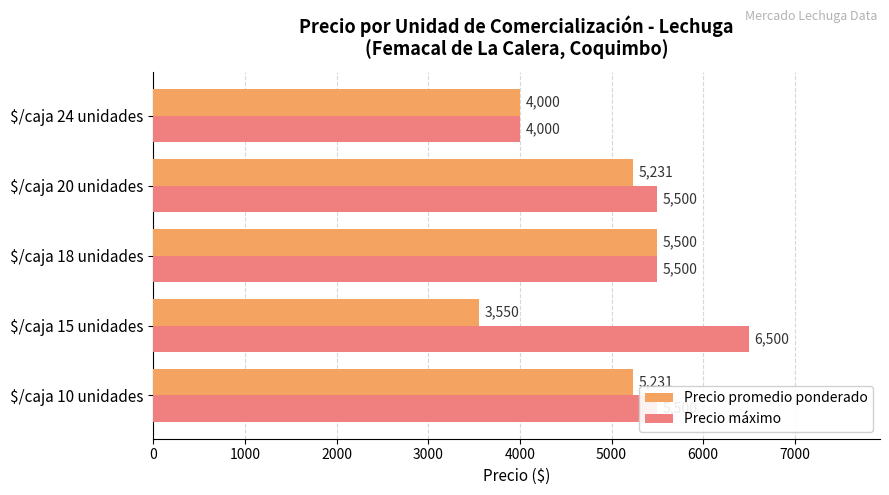

List the series in order of their peak value, highest first.

Precio máximo, Precio promedio ponderado